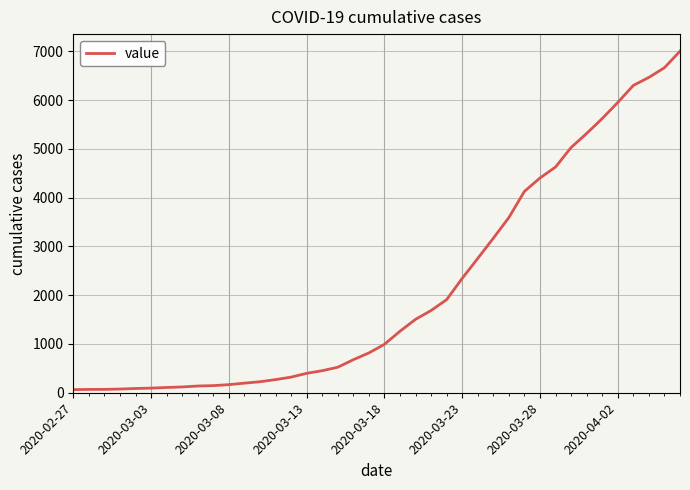

What is the greatest value displayed?

7003